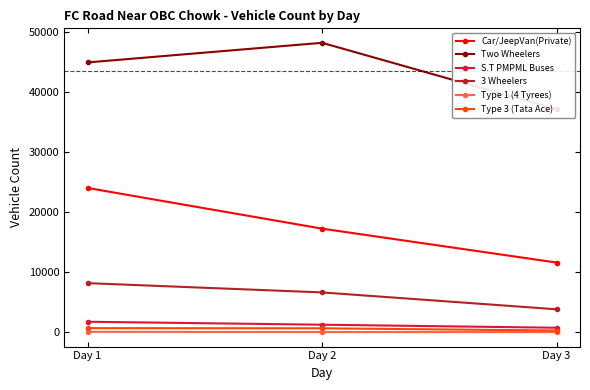

What is the maximum value for Car/JeepVan(Private)?

24061